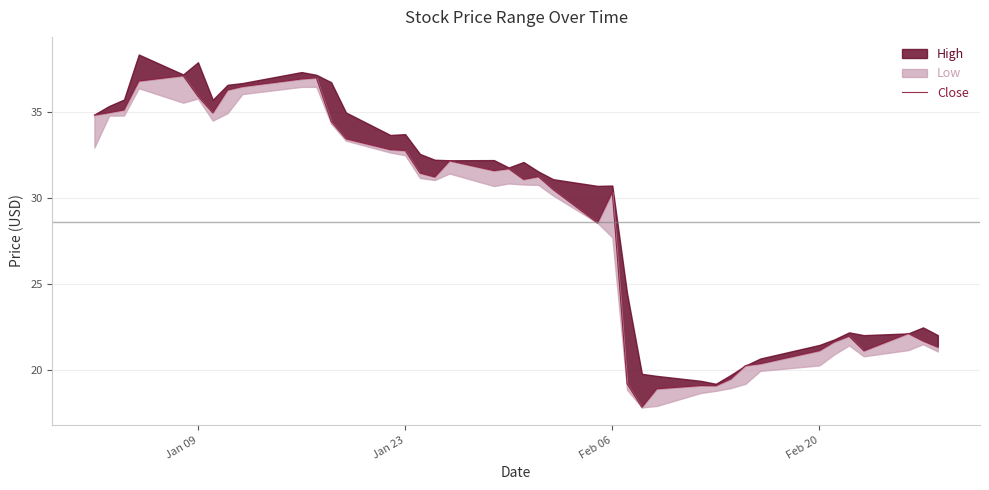

Does the chart display data point markers on the line(s)?

No